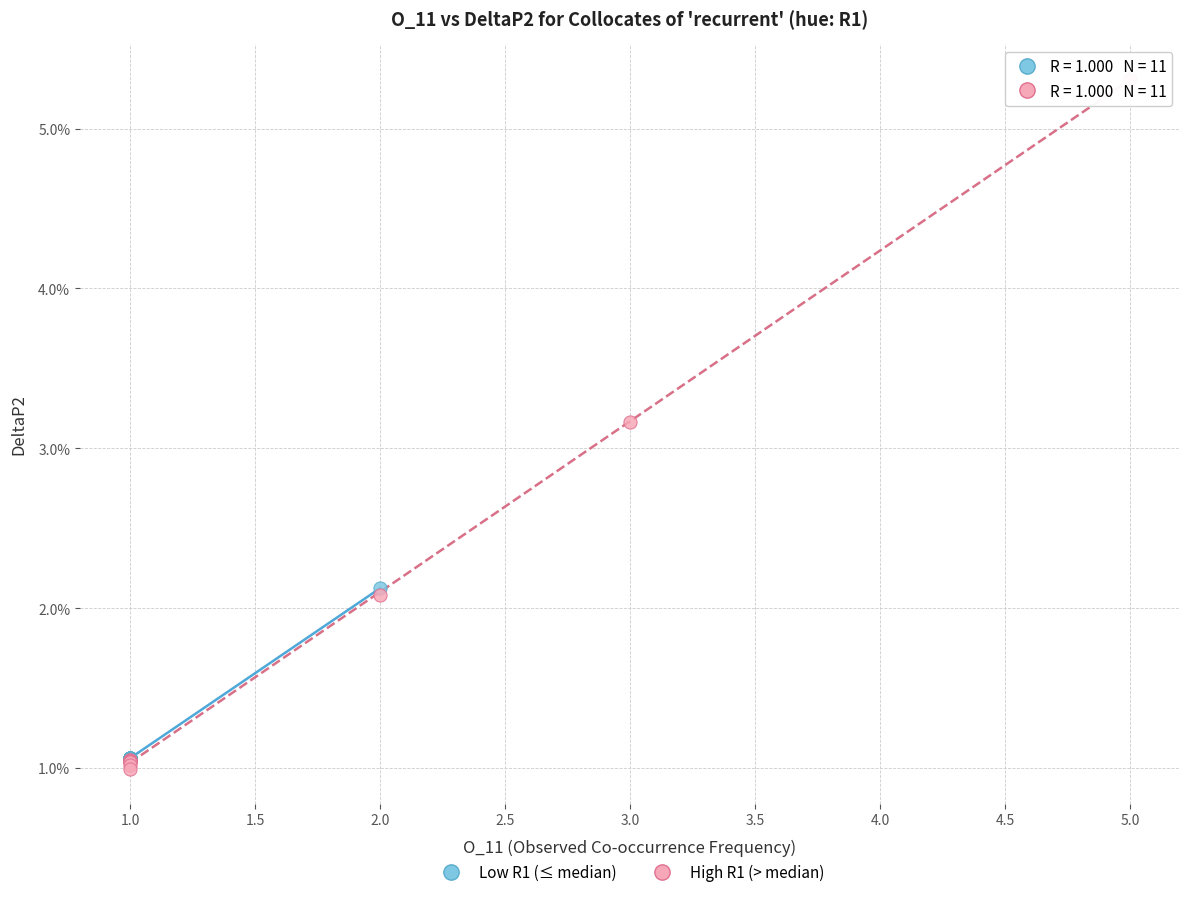

Which series contains the lowest Y value?

High R1 (> median)